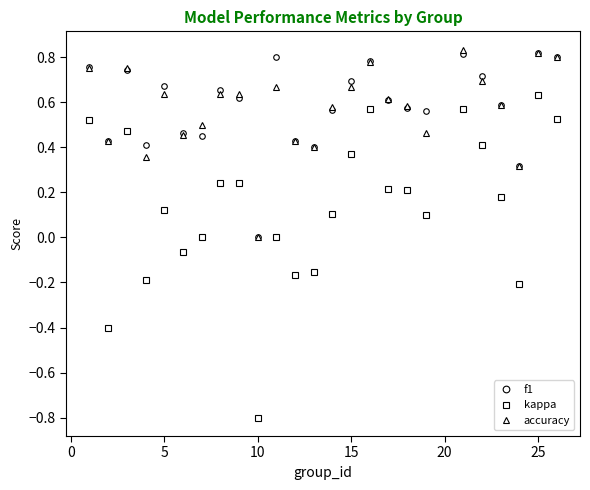

True or false: f1 and kappa cross at least once.

False